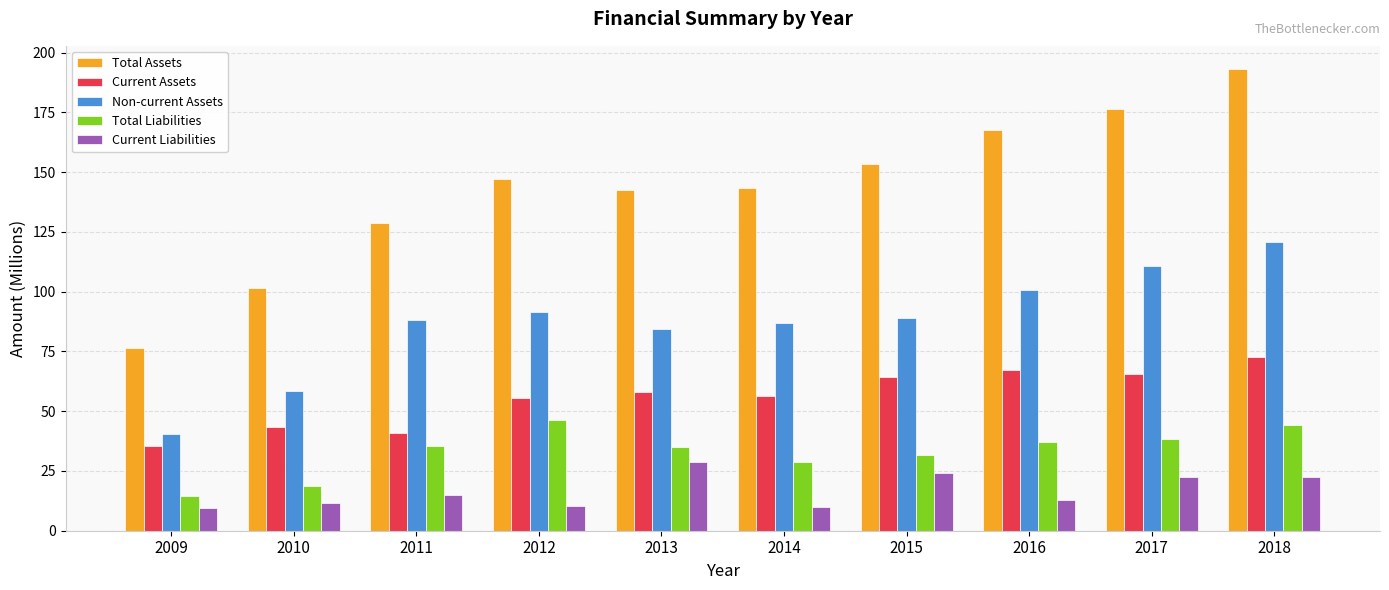

Is it true that Non-current Assets equals 88.1 at 2011?

True